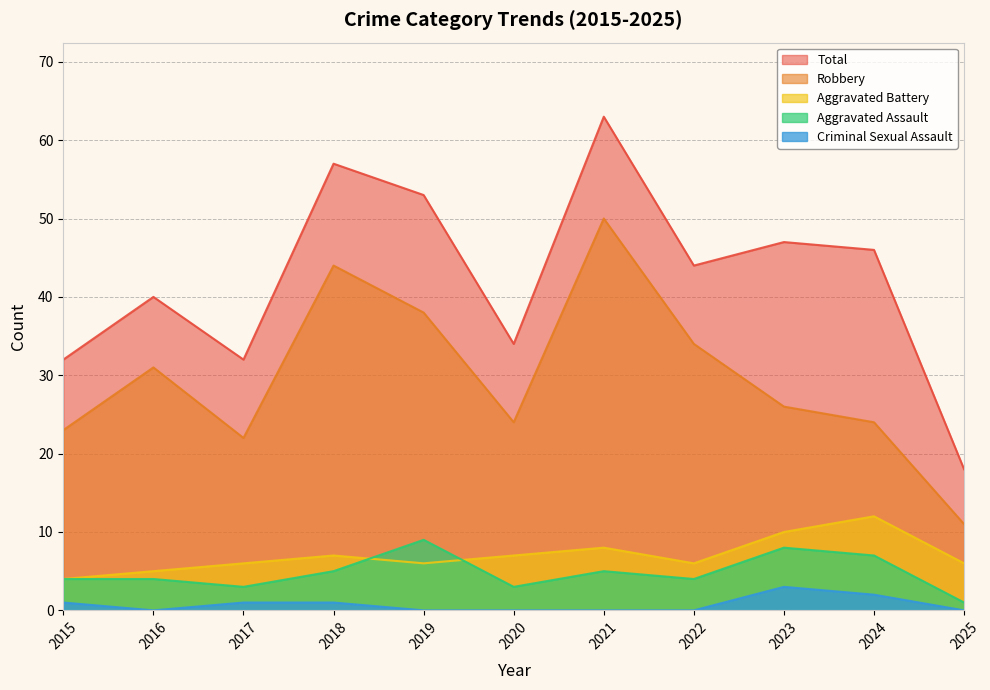

True or false: Aggravated Battery has a value of 6 at 2019.

True